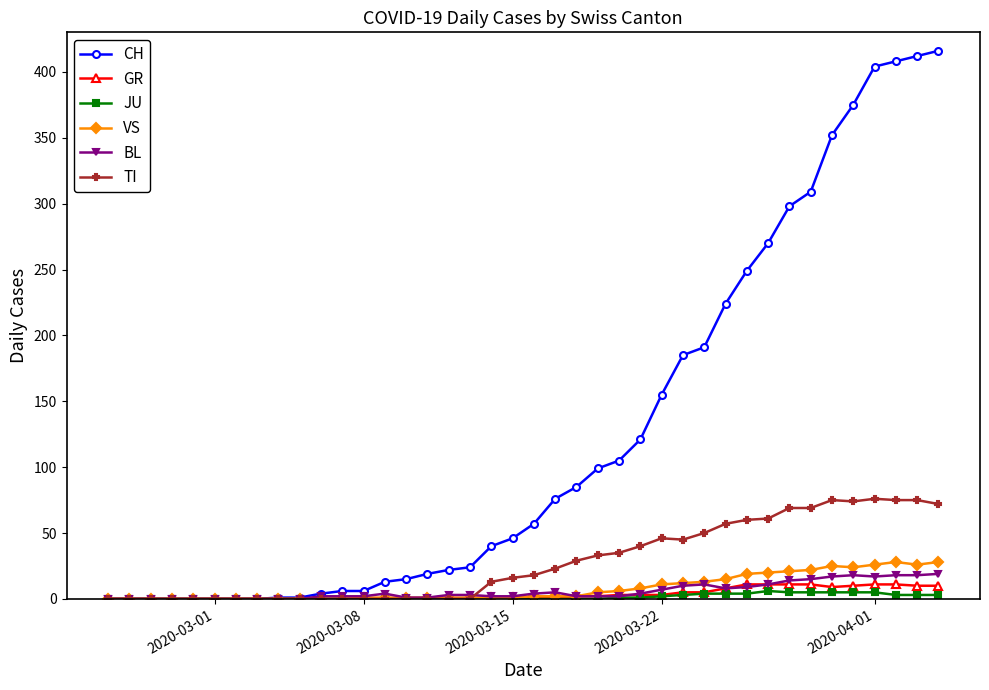

What is the difference between the maximum and minimum values in the CH series?

416